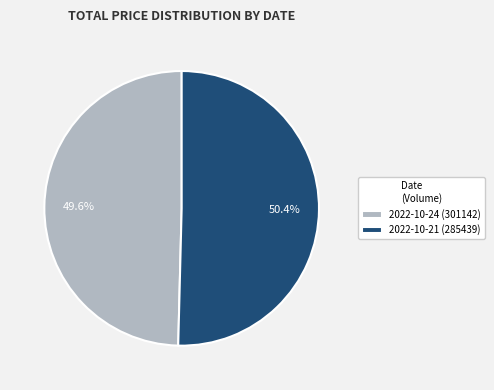

Is it true that 2022-10-21 (285439) is 38% of the pie?

False